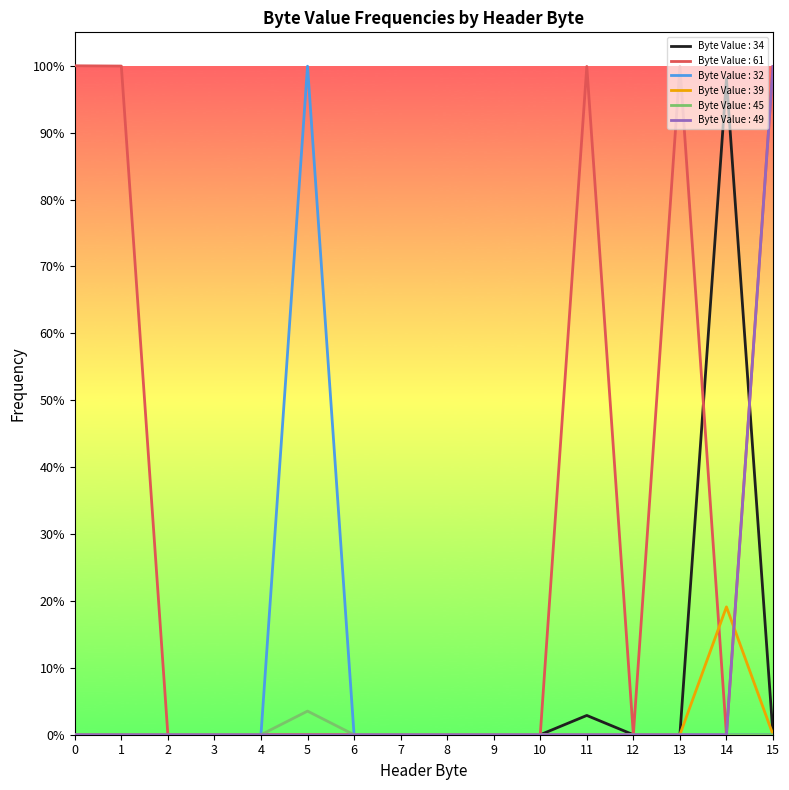

What is the average value of the Byte Value : 61 series?

0.3